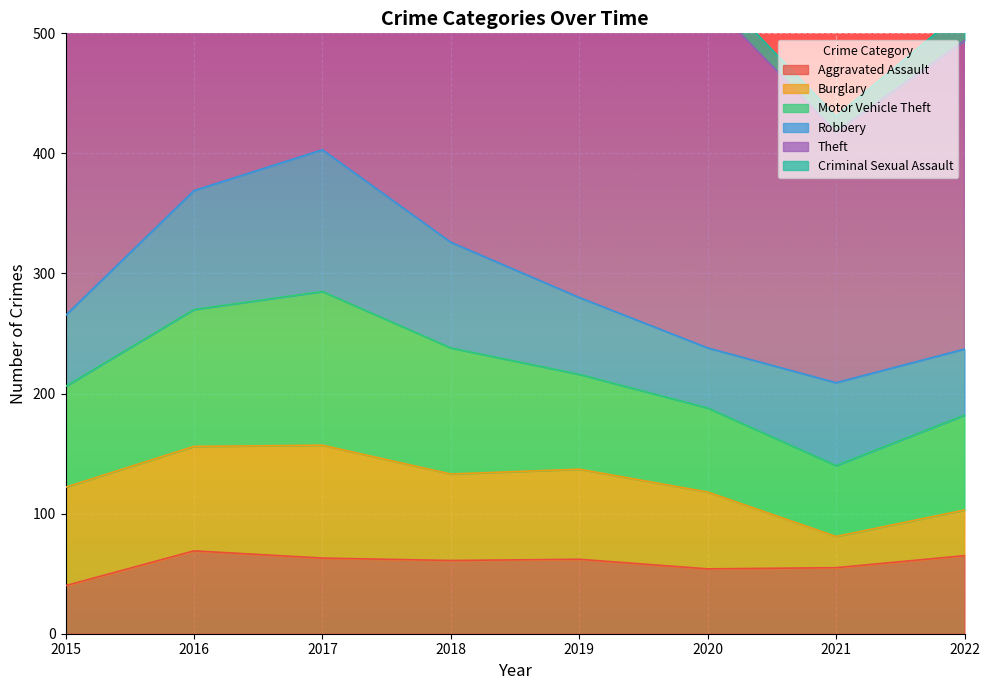

At which category does the chart reach its minimum across all series?

2015